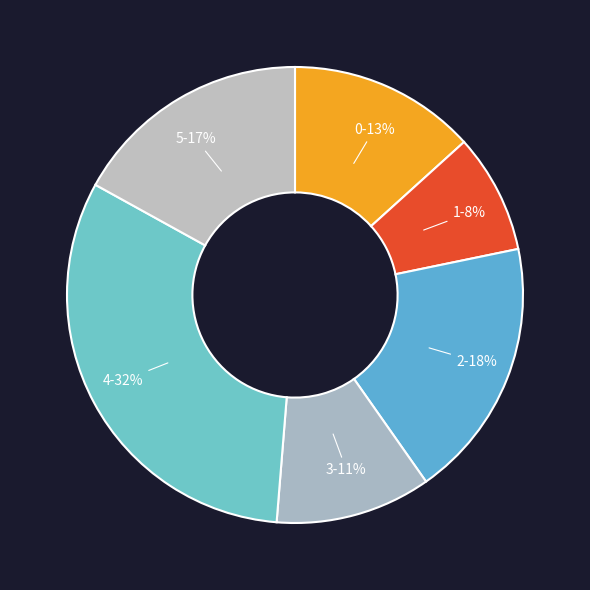

Is the sum of 0 and 4 greater than half?

No